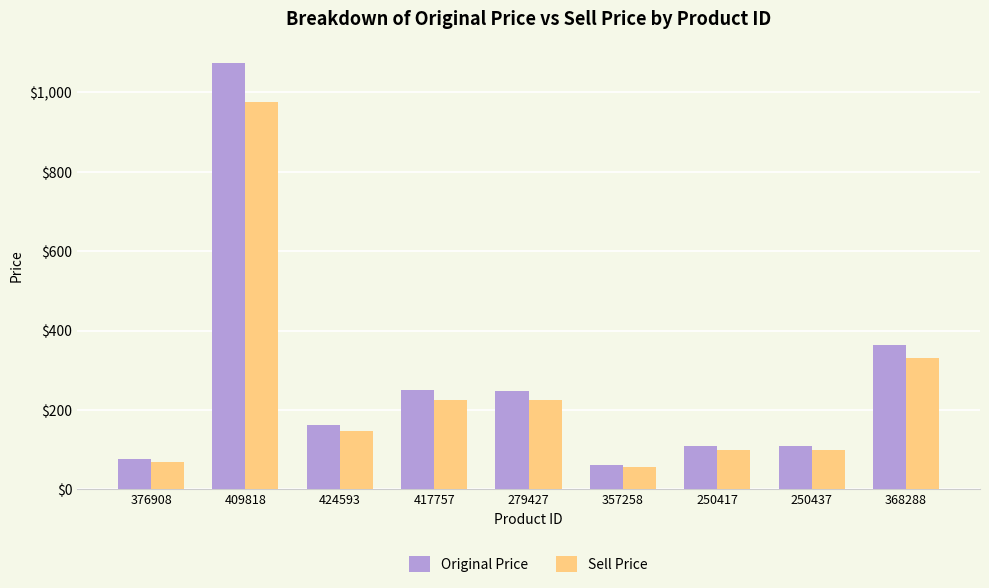

The value of Sell Price at 368288 is 330. True or false?

True